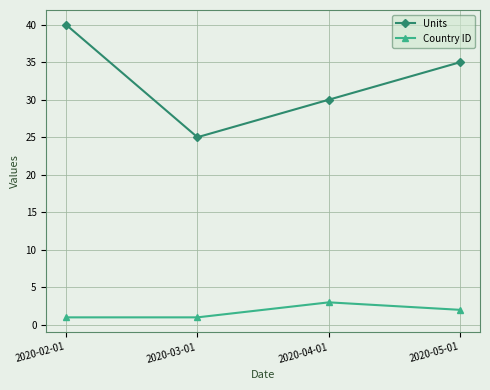

The value of Units at 2020-05-01 is 35. True or false?

True